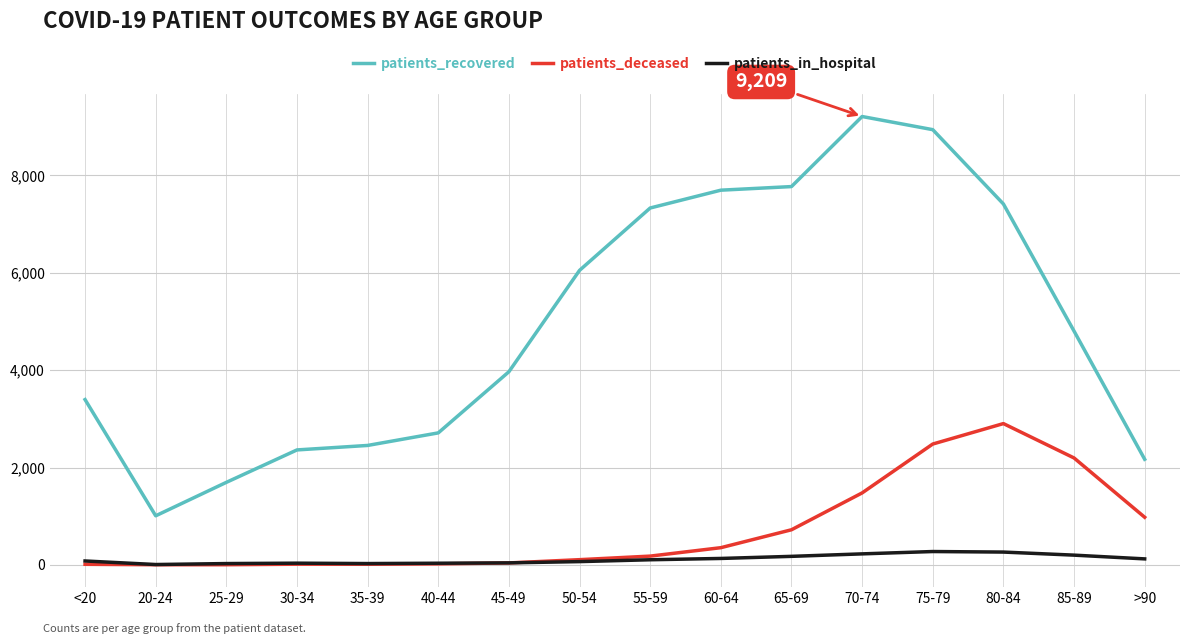

What position from the left is 25-29?

3